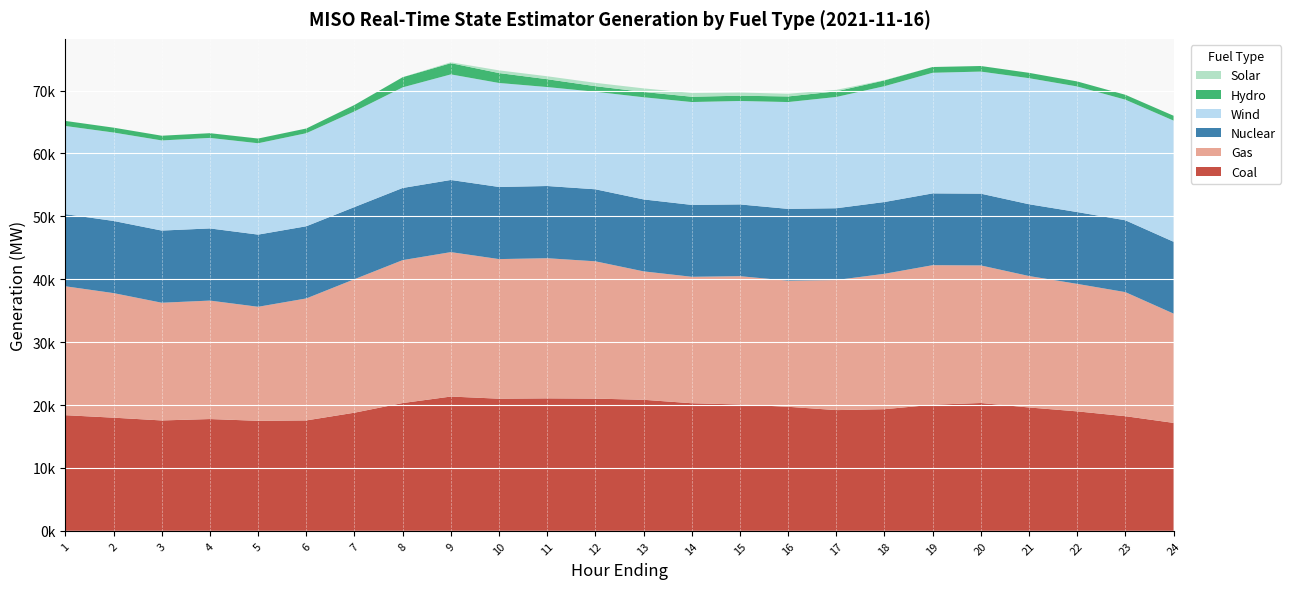

Reading left to right, what are all the values shown in this chart?

Coal: 18382.8	17988.4	17547.7	17771.2	17488.5	17552.4	18780.7	20313.1	21346.3	21007.6	21058.4	21018.9	20833.1	20282.9	20084.1	19719.2	19191.5	19334.6	20043.9	20321.4	19610.6	18990.8	18223.7	17159.6
Gas: 20494.9	19802.8	18714.2	18832.2	18128.9	19392.6	21224.1	22722.7	22962.6	22192.1	22281.8	21828.4	20416.2	20103.3	20401.9	20049.9	20681.8	21528.7	22188.8	21871.3	20897.7	20269.6	19724.2	17373.3
Nuclear: 11467.0	11472.1	11473.4	11472.6	11475.8	11475.3	11470.2	11470.9	11469.7	11466.9	11478.9	11450.9	11437.6	11429.0	11405.7	11413.4	11411.7	11412.1	11413.8	11410.5	11412.4	11416.8	11423.1	11424.5
Wind: 14017.9	14058.7	14330.0	14391.7	14524.7	14795.1	15207.1	15998.0	16786.6	16533.6	15732.3	15503.5	16243.0	16353.7	16446.5	16984.5	17689.6	18414.5	19175.3	19407.5	20041.3	19969.7	19174.4	19260.8
Hydro: 802.7	773.1	748.5	748.4	747.8	746.9	1022.1	1611.9	1786.7	1577.3	1247.4	888.5	842.8	842.5	836.3	890.8	900.3	920.0	915.8	887.8	851.1	798.4	775.3	772.8
Solar: 1.1	1.4	1.3	1.4	1.3	1.0	1.1	2.3	140.3	429.5	468.1	533.5	570.8	597.9	511.1	428.6	234.7	40.5	0.8	0.7	0.8	0.5	0.6	0.6